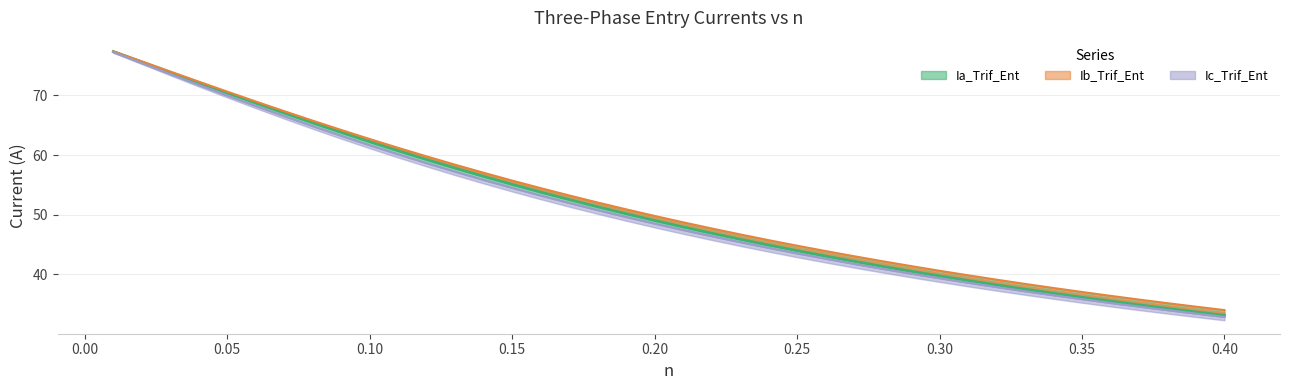

True or false: Ia_Trif_Ent has a value of 21.8 at 0.36.

False